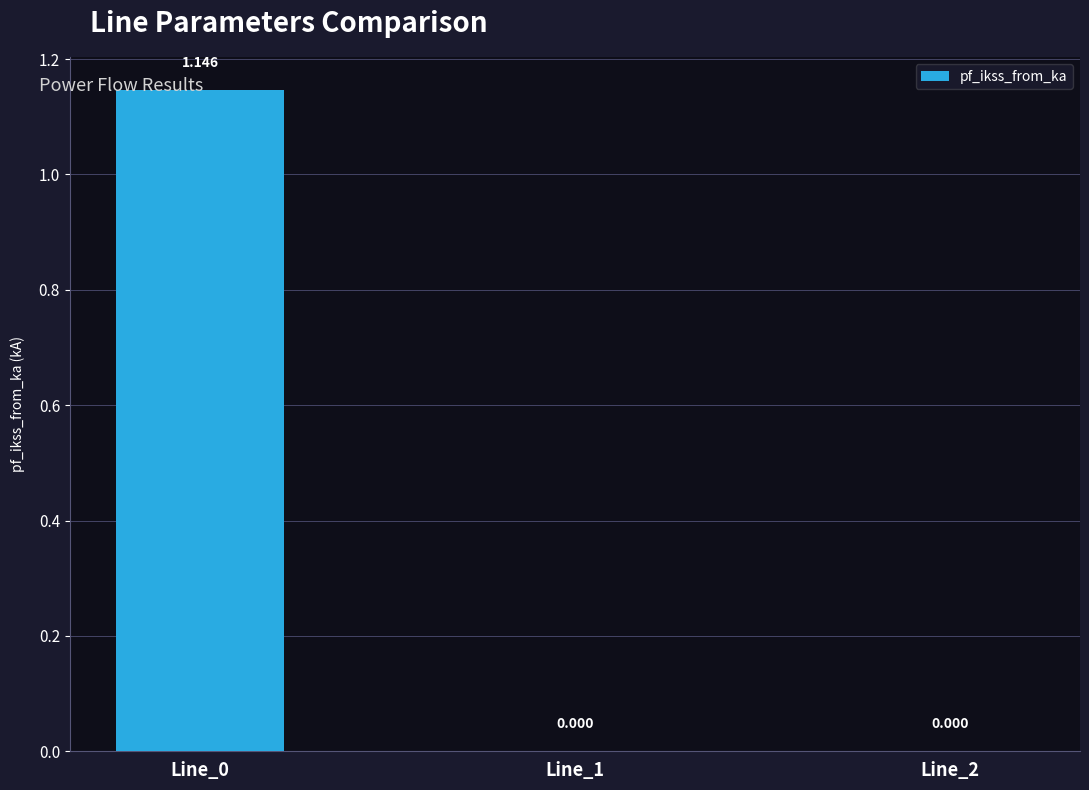

How many values are between 0 and 1?

2